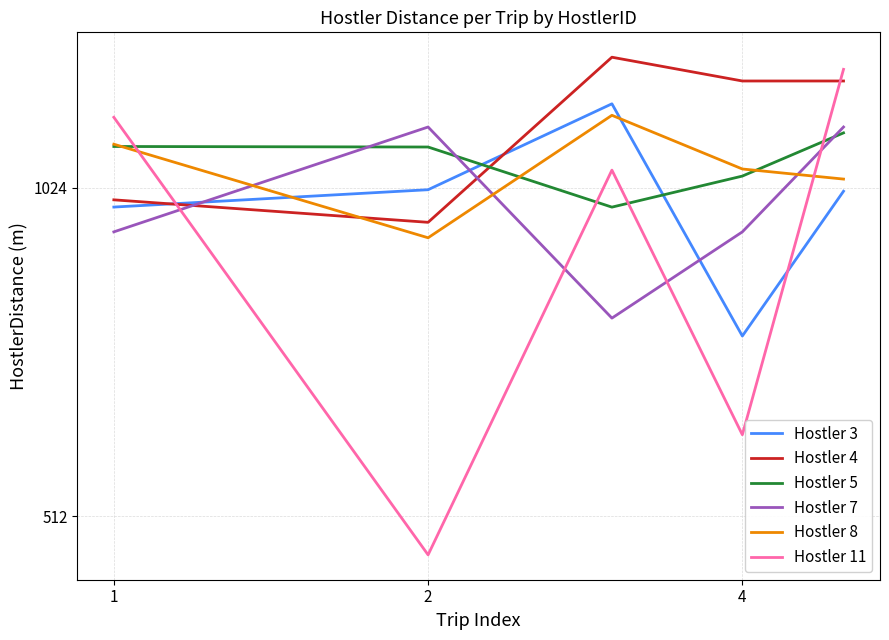

How many values in the Hostler 3 series are below 1017?

2